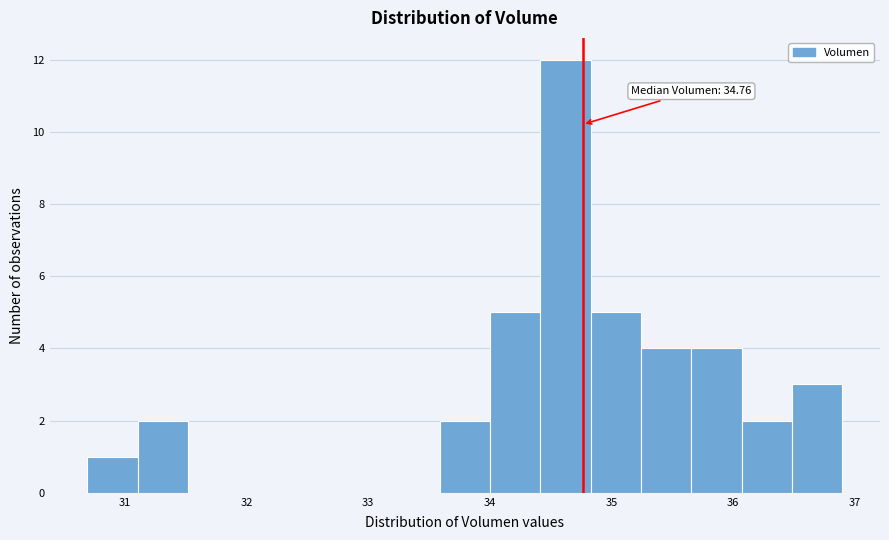

Which range on the x-axis has the tallest bar?

34.4 to 34.8